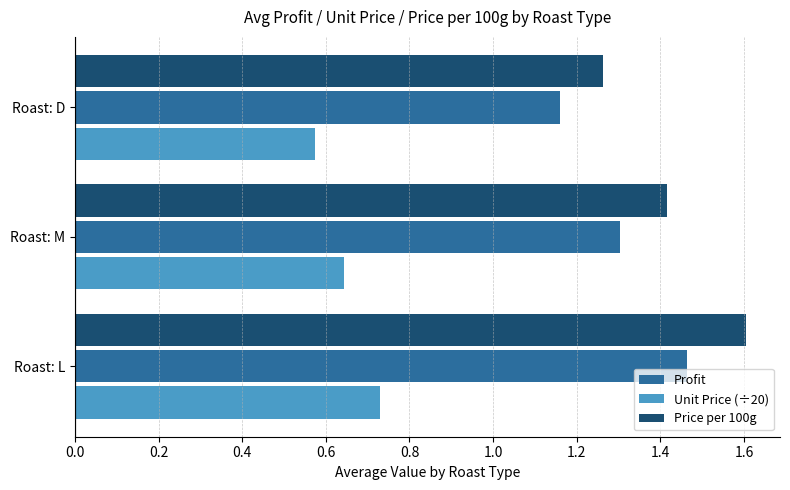

Which series has the widest spread of values?

Price per 100g